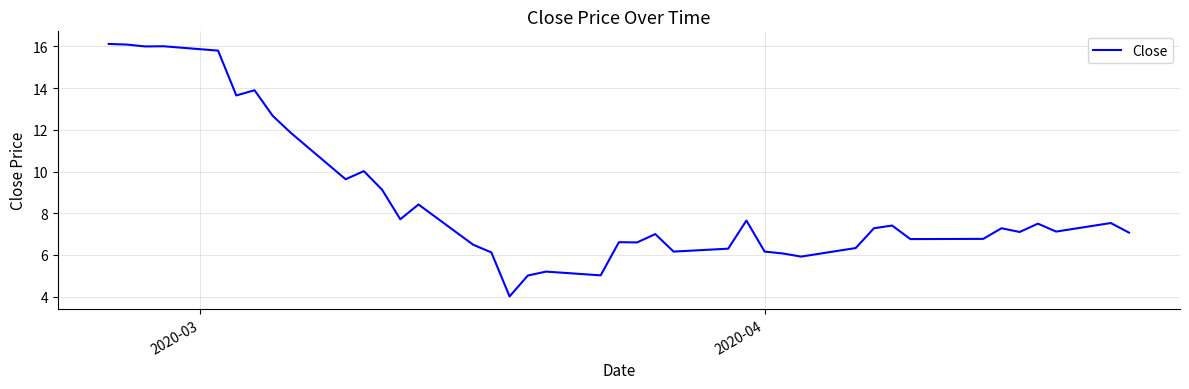

What is the smallest value displayed?

4.0